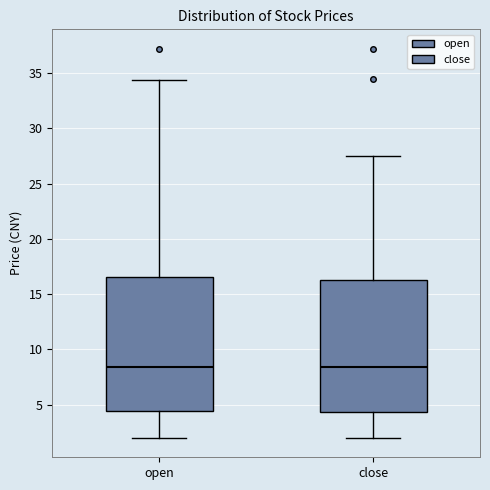

Where is the upper edge of the box for close on the y-axis? The values are not printed on the chart, so give them approximately, as read against the axis.

16.5